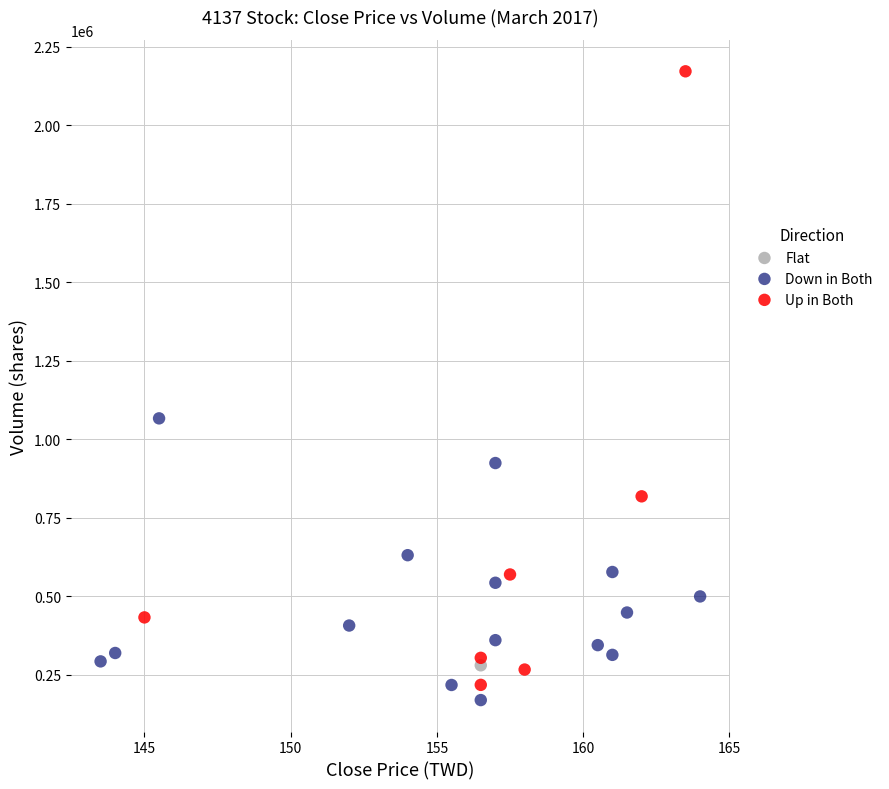

What are all the series names shown in the legend?

Flat, Down in Both, Up in Both